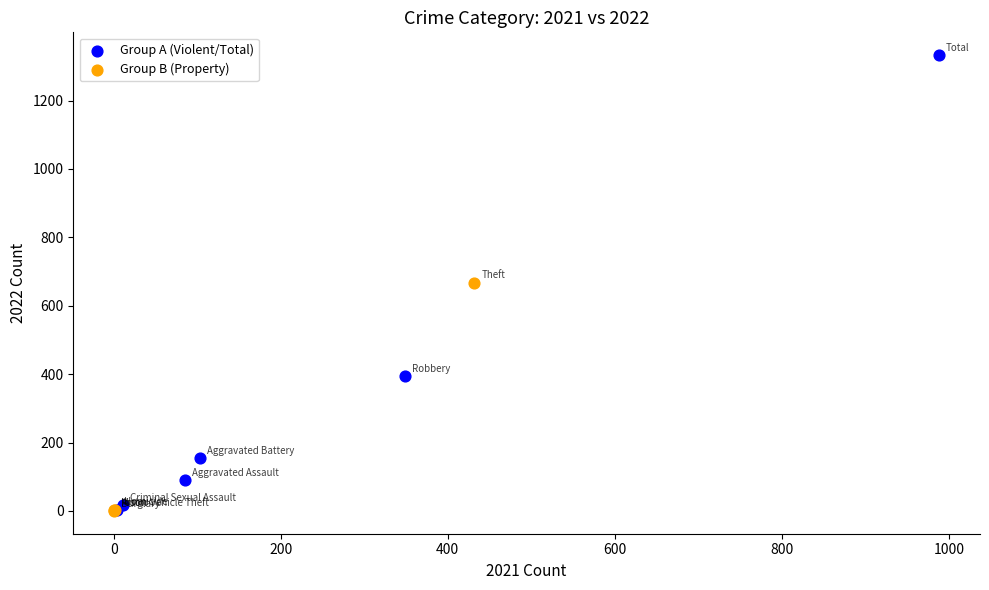

Which series contains the highest Y value?

Group A (Violent/Total)